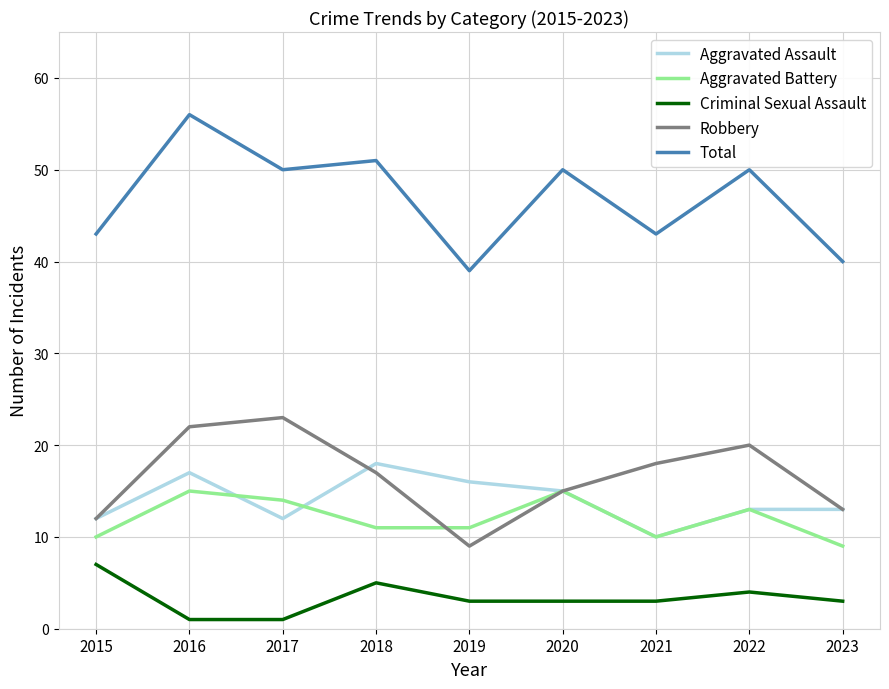

Which series has the largest total across all categories?

Total